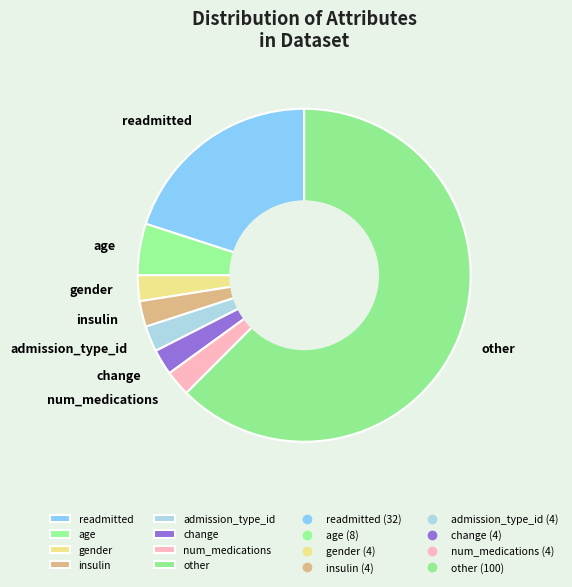

Is there any slice that represents more than half of the pie?

Yes